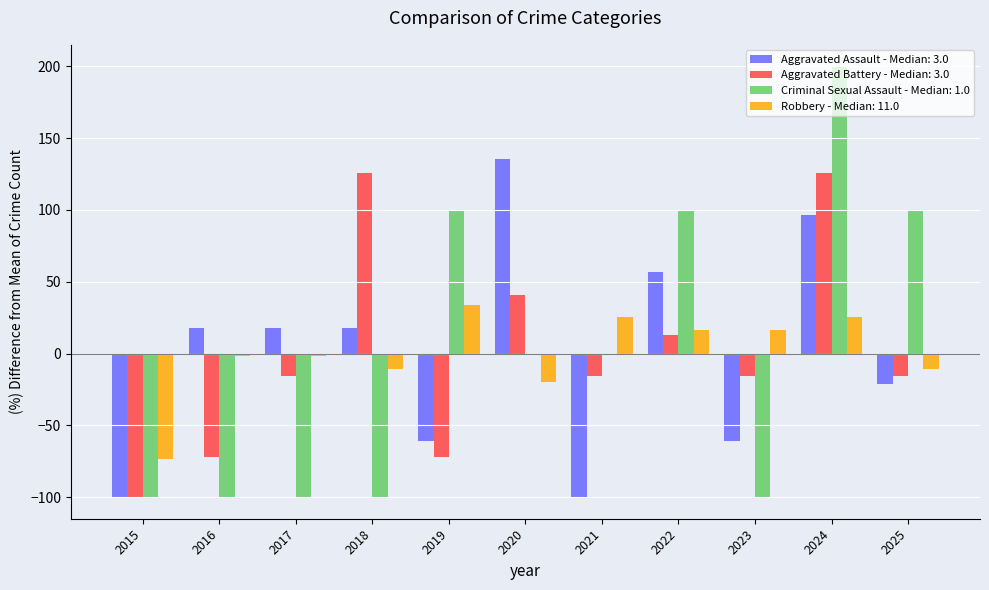

Between 2015 and 2023, which series saw the biggest shift?

Robbery - Median: 11.0